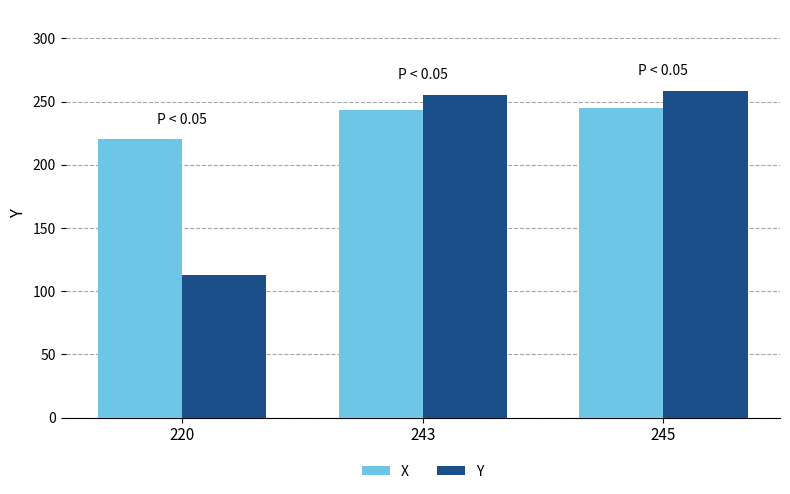

Between 220 and 243, which series saw the biggest shift?

Y